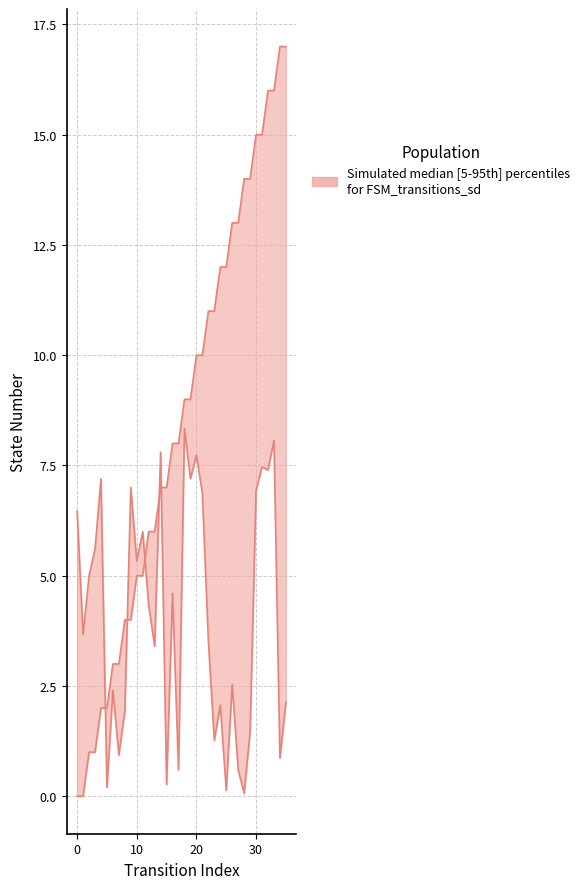

How many data points in source_state are less than 9?

18